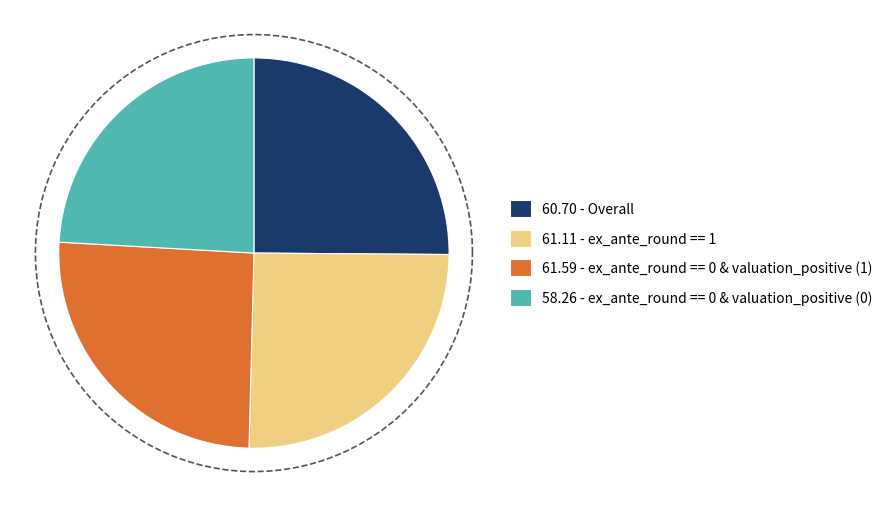

Is there a majority slice in this chart?

No